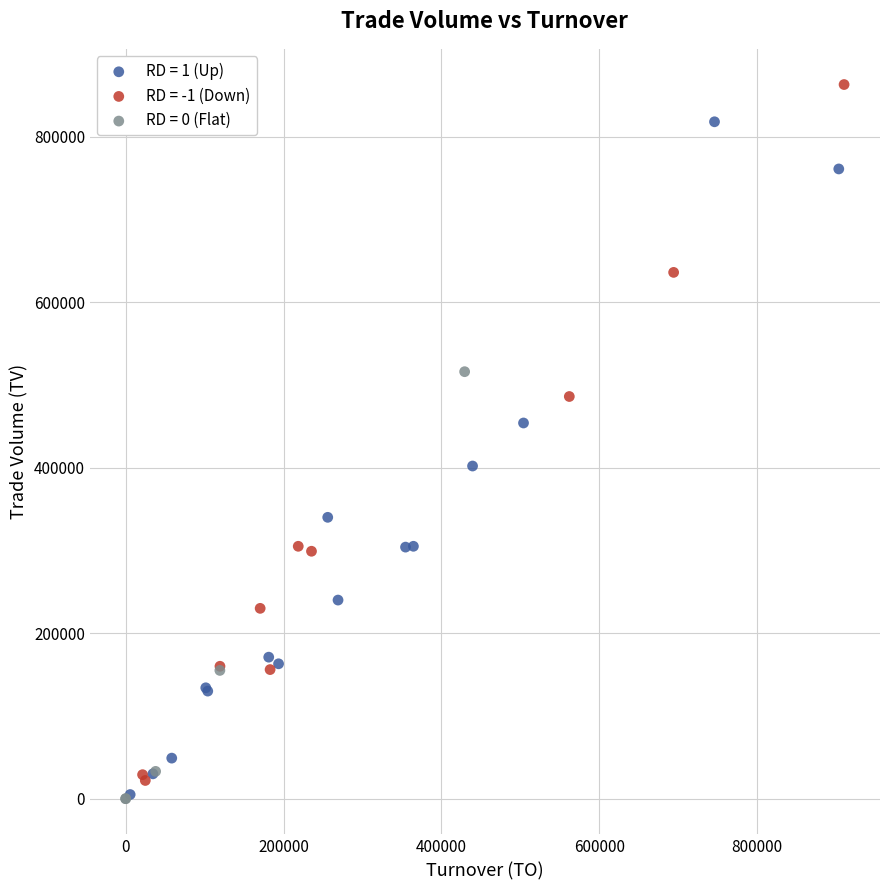

What are all the series names shown in the legend?

RD = 1 (Up), RD = -1 (Down), RD = 0 (Flat)